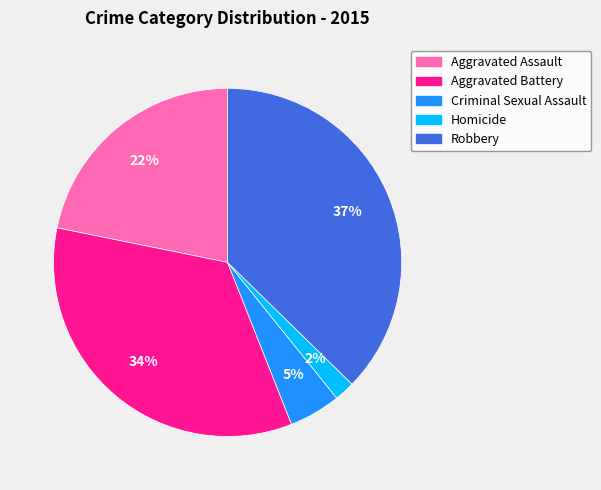

Is there a majority slice in this chart?

No